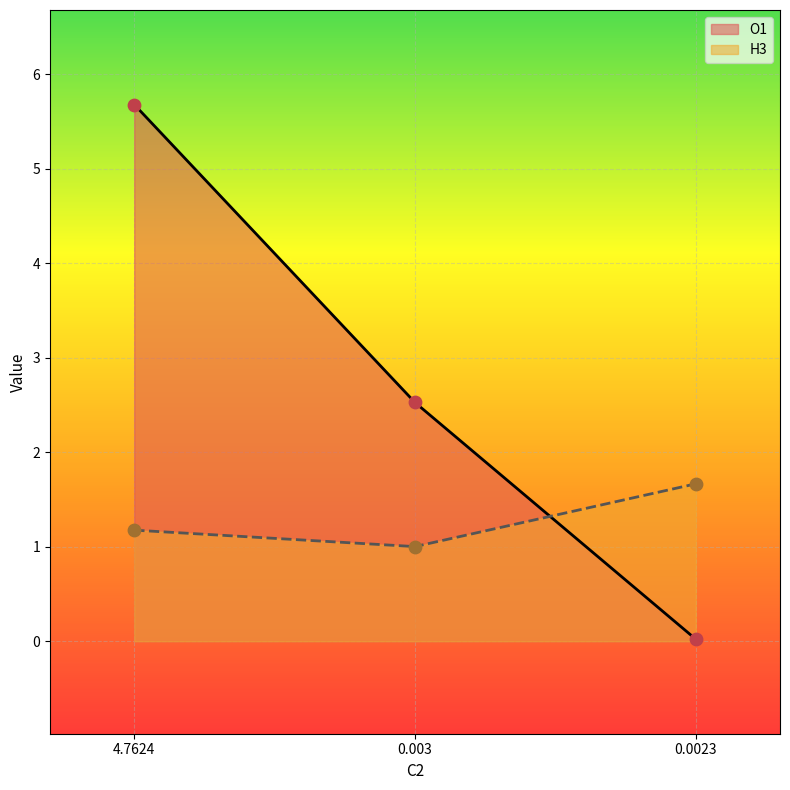

What is the total value across all series at 0.003?

3.5